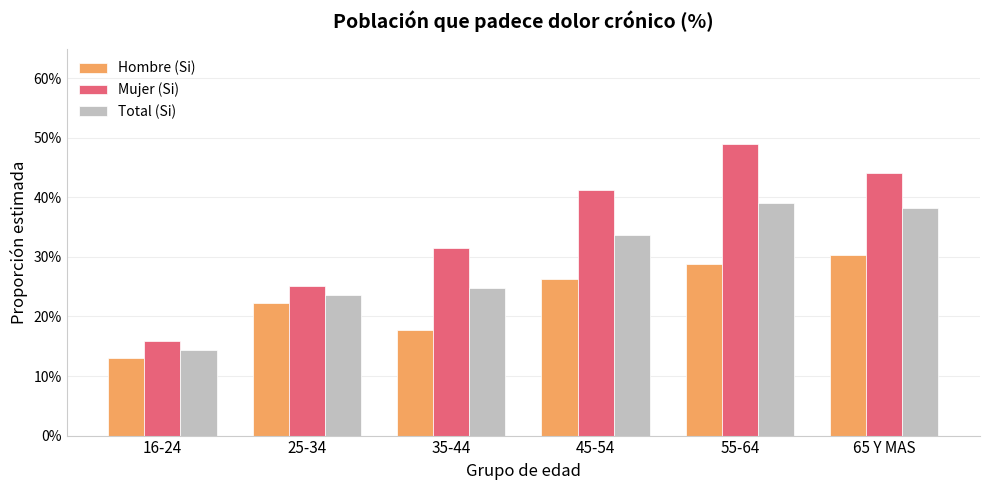

Which series has the widest spread of values?

Mujer (Si)